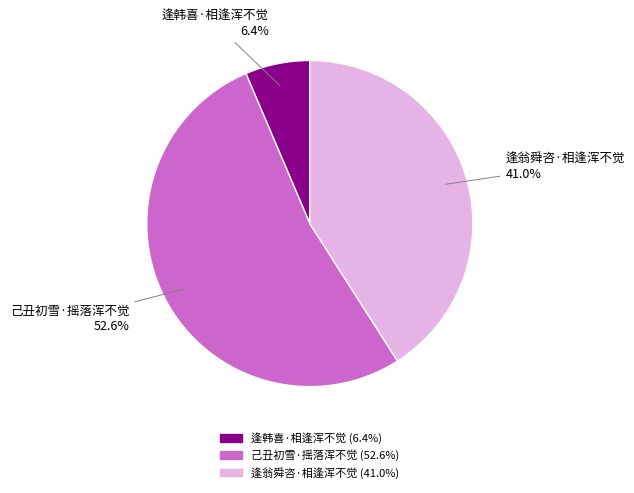

To the nearest percent, what is the average slice percentage?

33%